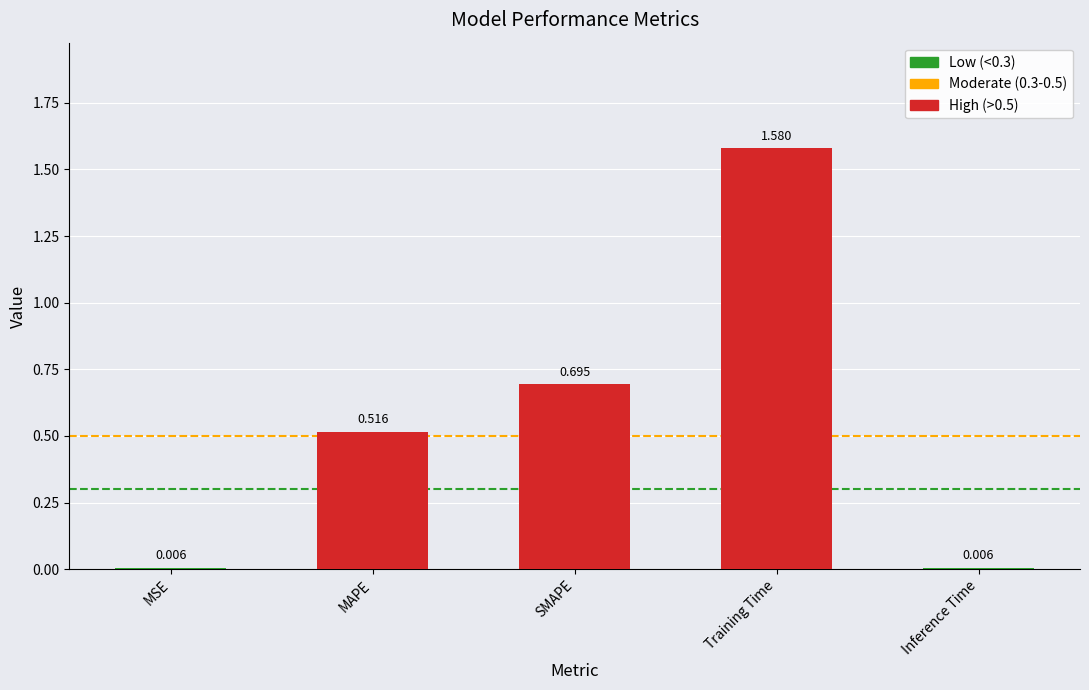

What is the change in value from MSE to MAPE?

+0.5